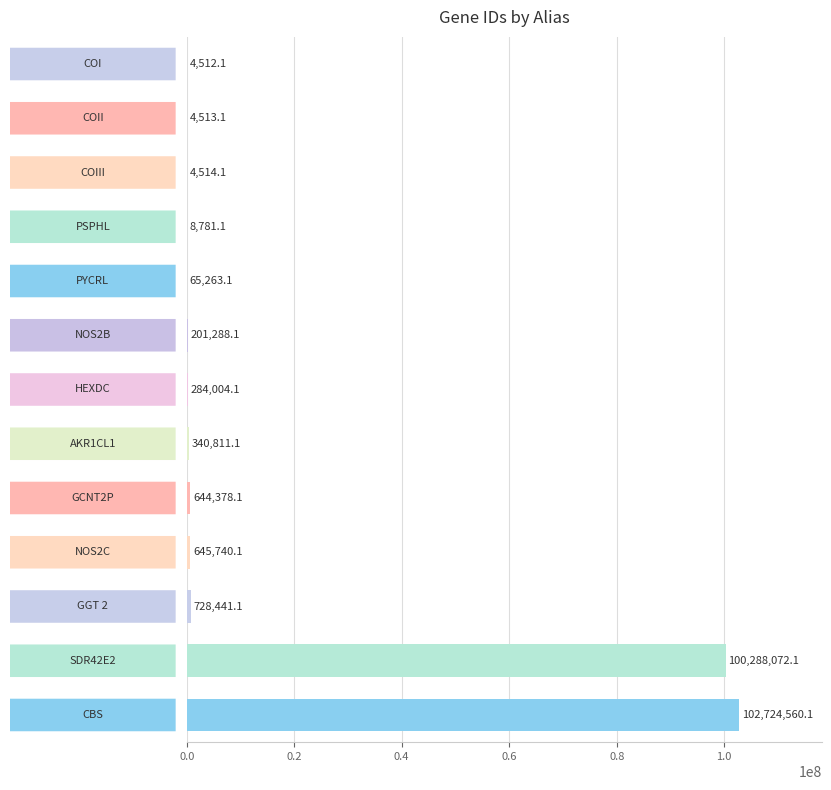

What is the sum of all values?

205944878.3